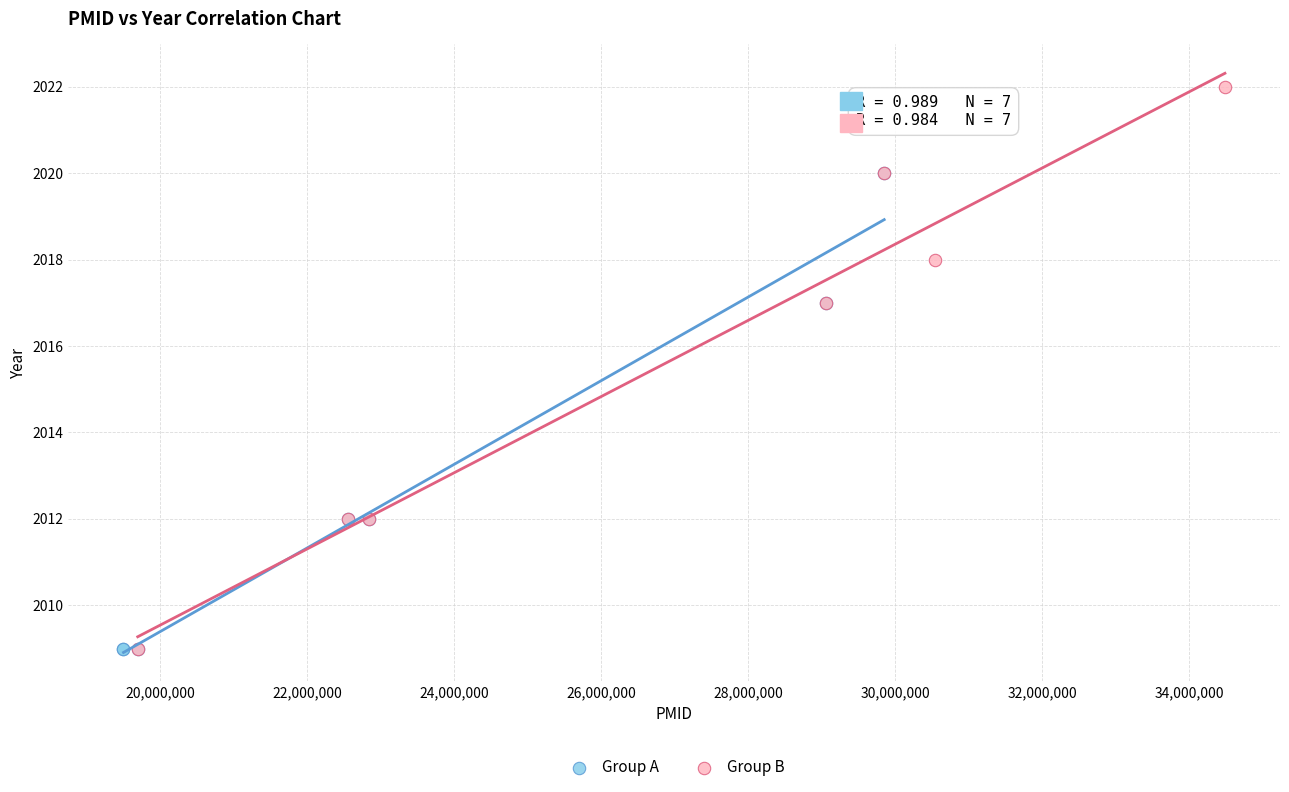

Which series reaches the maximum Y coordinate?

Group B